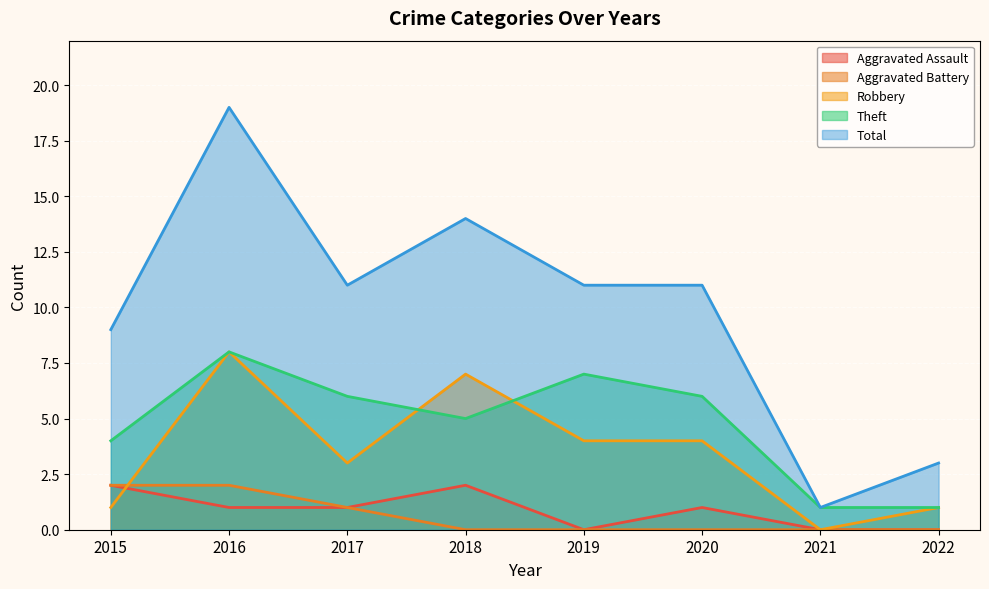

Reading right to left, extract all data points from this chart.

Aggravated Assault: 2022=0	2021=0	2020=1	2019=0	2018=2	2017=1	2016=1	2015=2
Aggravated Battery: 2022=0	2021=0	2020=0	2019=0	2018=0	2017=1	2016=2	2015=2
Robbery: 2022=1	2021=0	2020=4	2019=4	2018=7	2017=3	2016=8	2015=1
Theft: 2022=1	2021=1	2020=6	2019=7	2018=5	2017=6	2016=8	2015=4
Total: 2022=3	2021=1	2020=11	2019=11	2018=14	2017=11	2016=19	2015=9